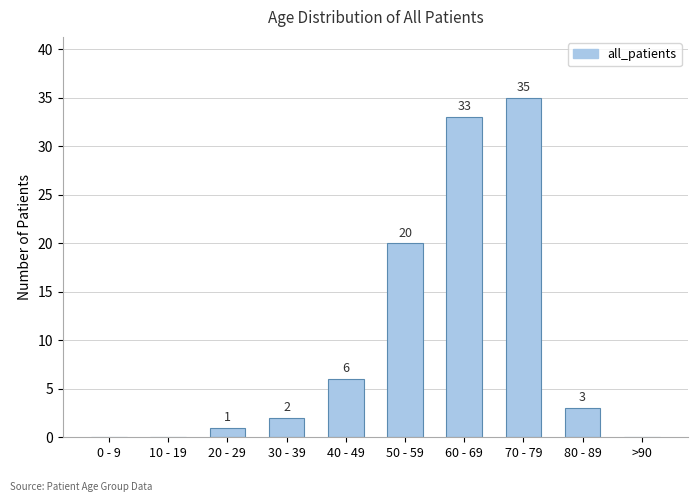

Reading left to right, what are all the values shown in this chart?

0 - 9=0	10 - 19=0	20 - 29=1	30 - 39=2	40 - 49=6	50 - 59=20	60 - 69=33	70 - 79=35	80 - 89=3	>90=0